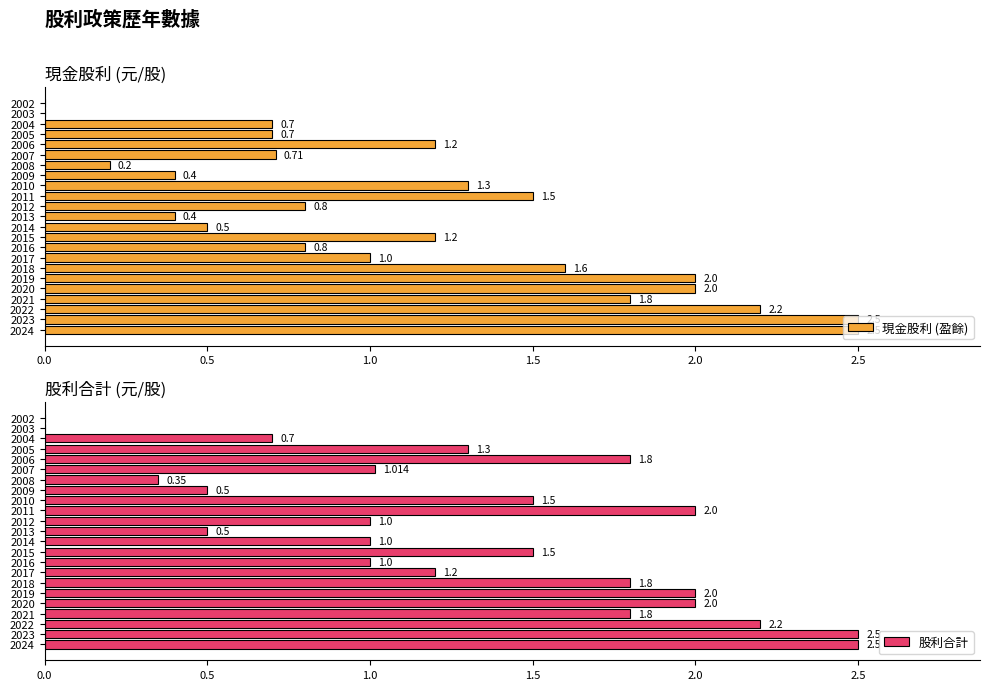

How many values in 股利合計 are above zero?

21